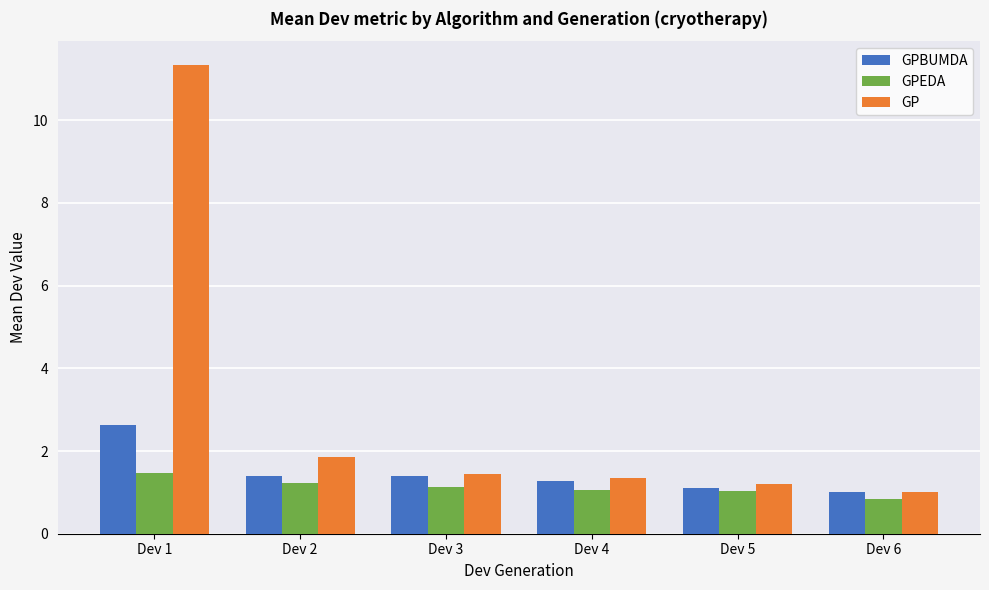

List the series in order of their overall mean, highest first.

GP, GPBUMDA, GPEDA